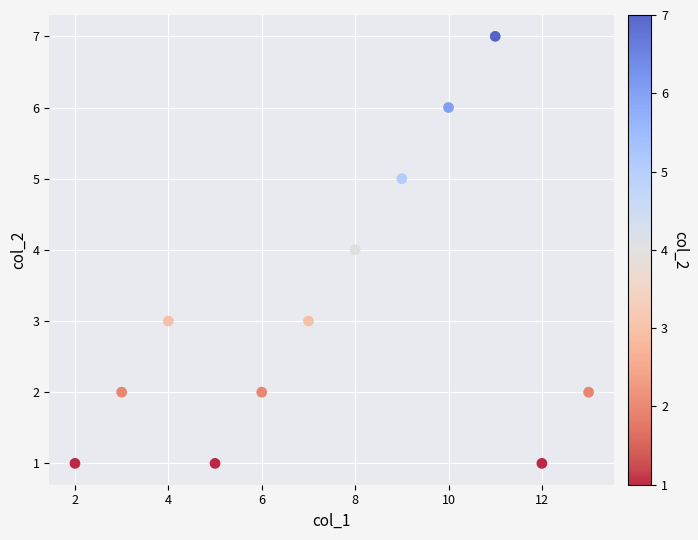

What is the range of Y values (max minus min)?

6